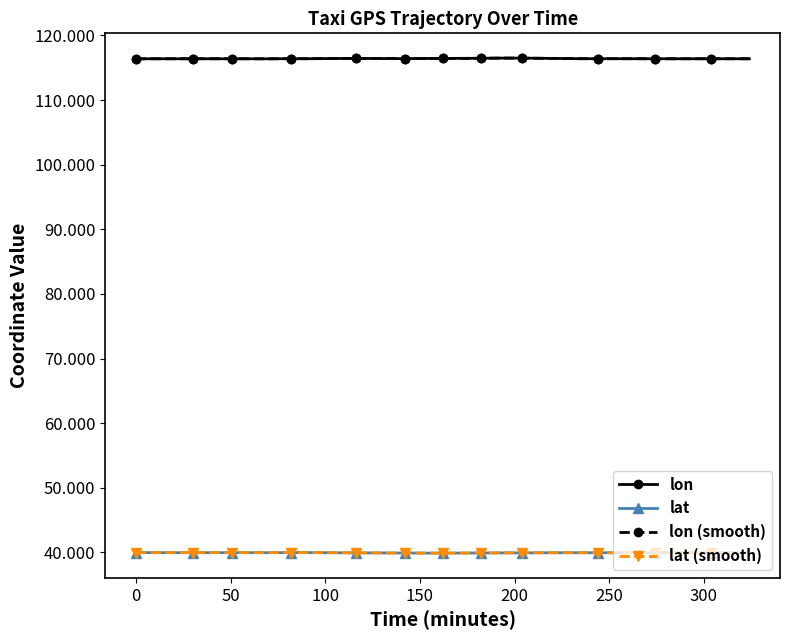

At how many categories does at least one series exceed 49?

36